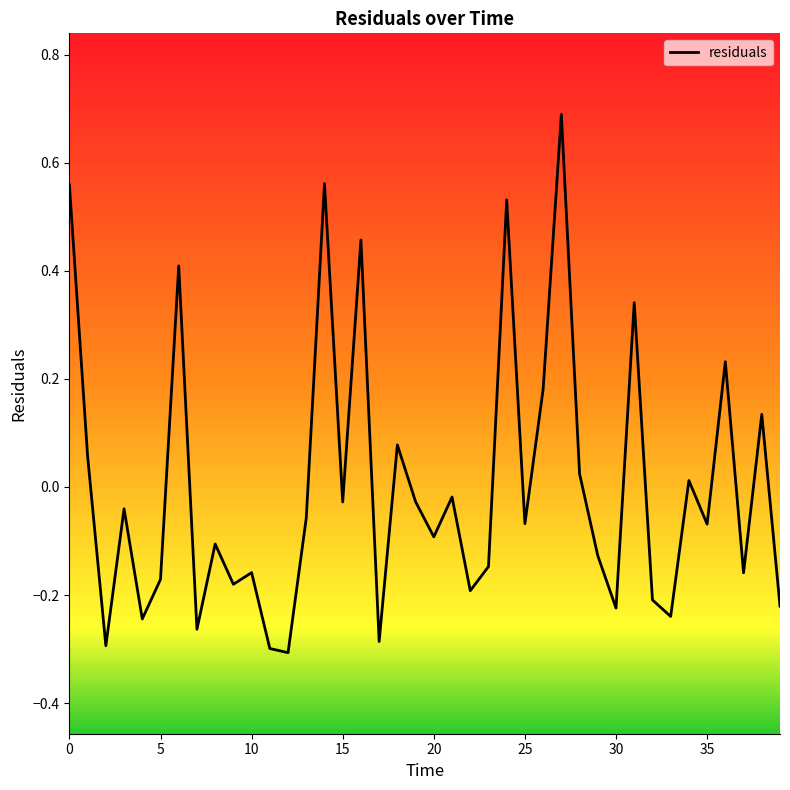

What is the difference between the maximum and minimum values?

1.0